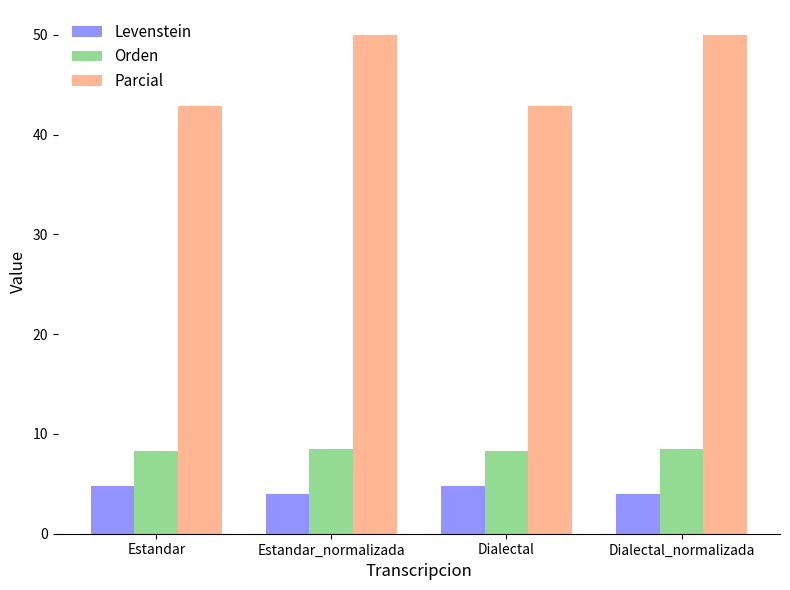

Rank the series by their maximum value, from highest to lowest.

Parcial, Orden, Levenstein